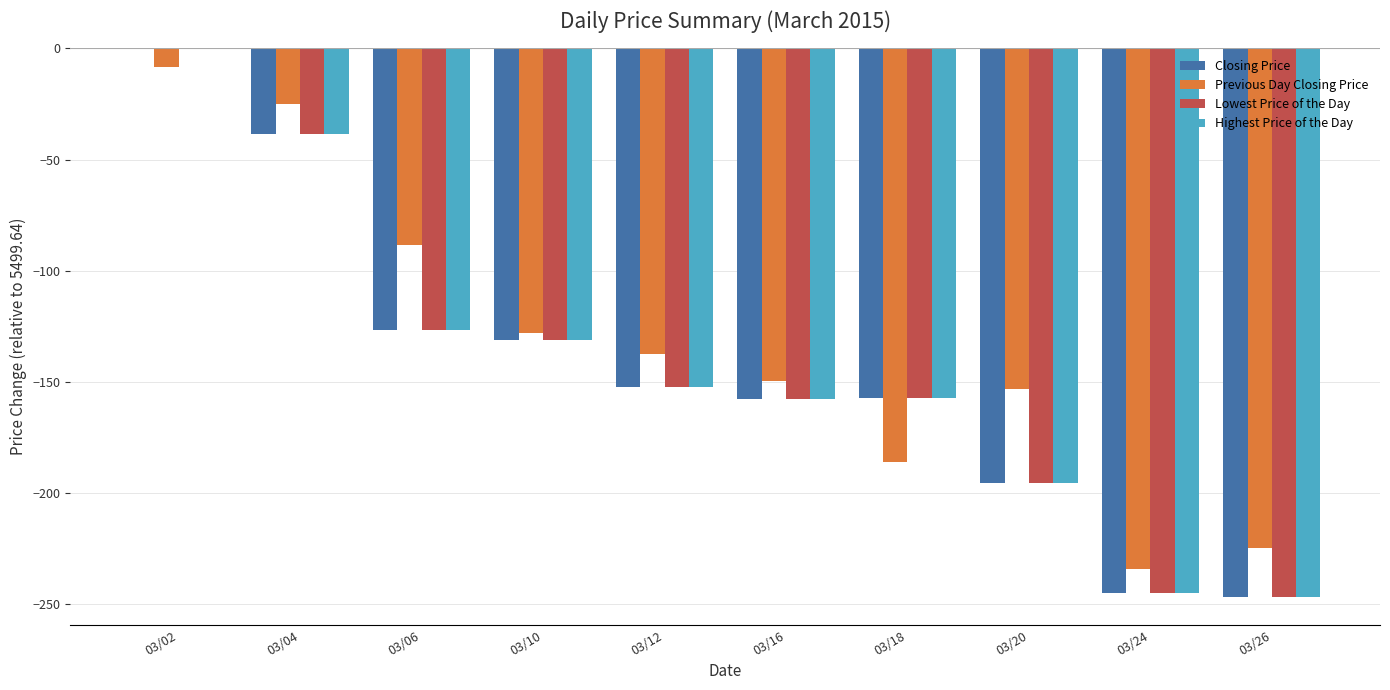

Which series has the largest total across all categories?

Previous Day Closing Price